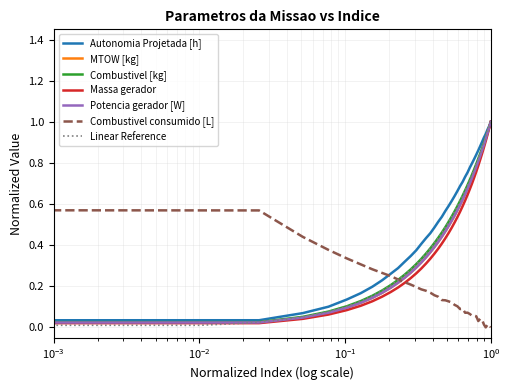

Does the chart have visible grid lines?

Yes